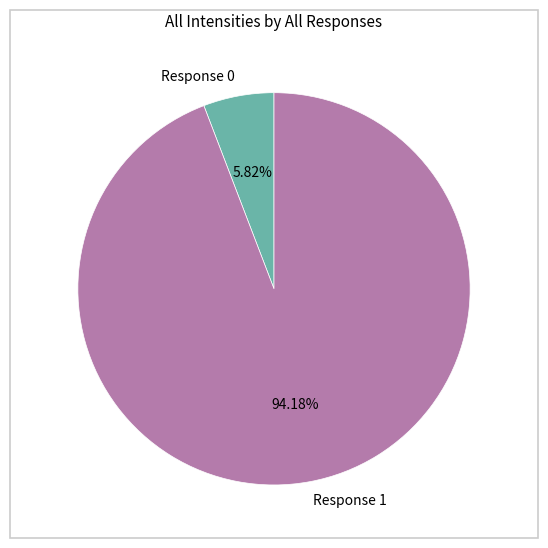

Combined, do Response 0 and Response 1 account for over 50%?

Yes